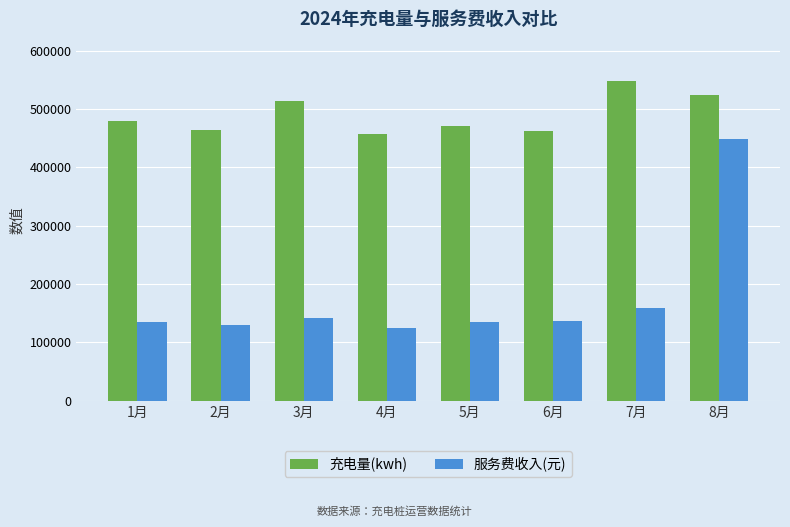

List the series in order of their overall mean, lowest first.

服务费收入(元), 充电量(kwh)